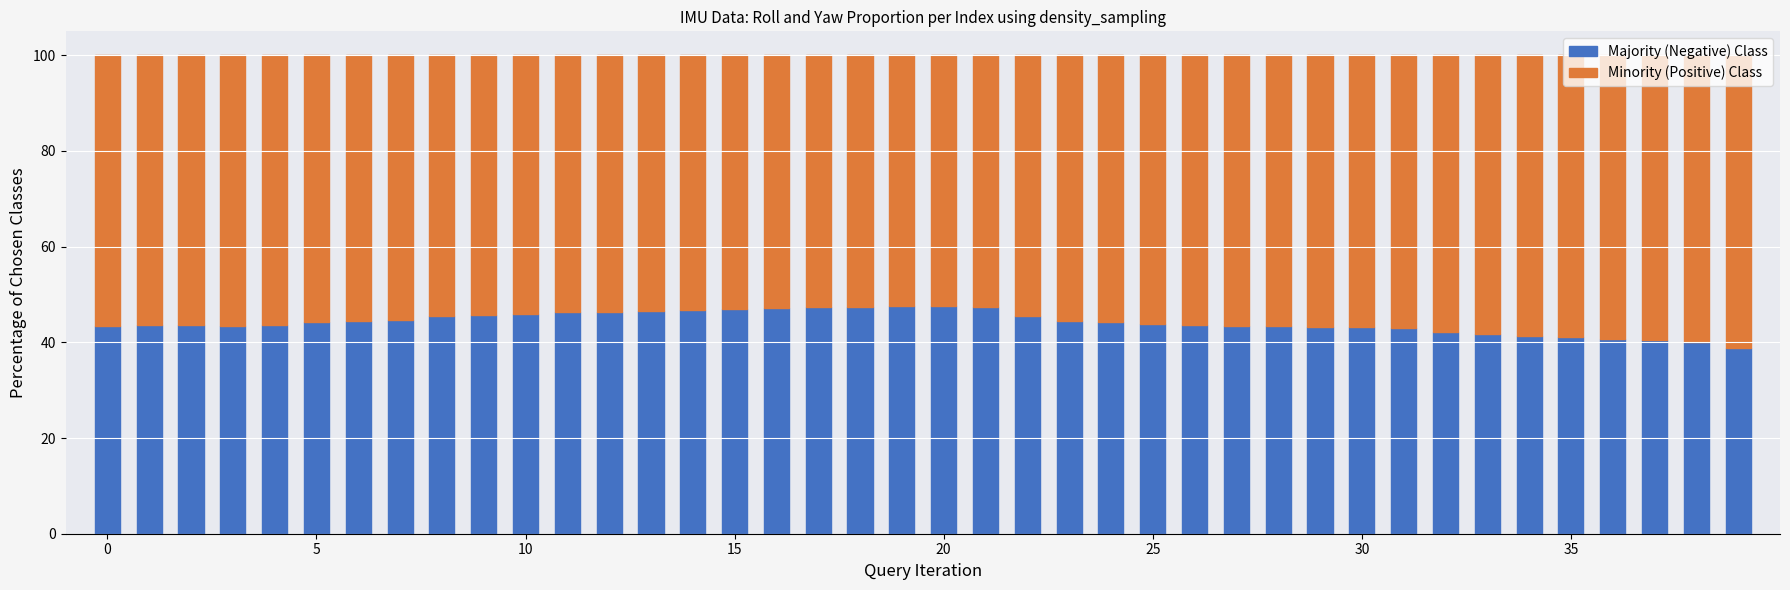

What is the difference between the second highest and second lowest values in the Majority (Negative) Class series?

7.4